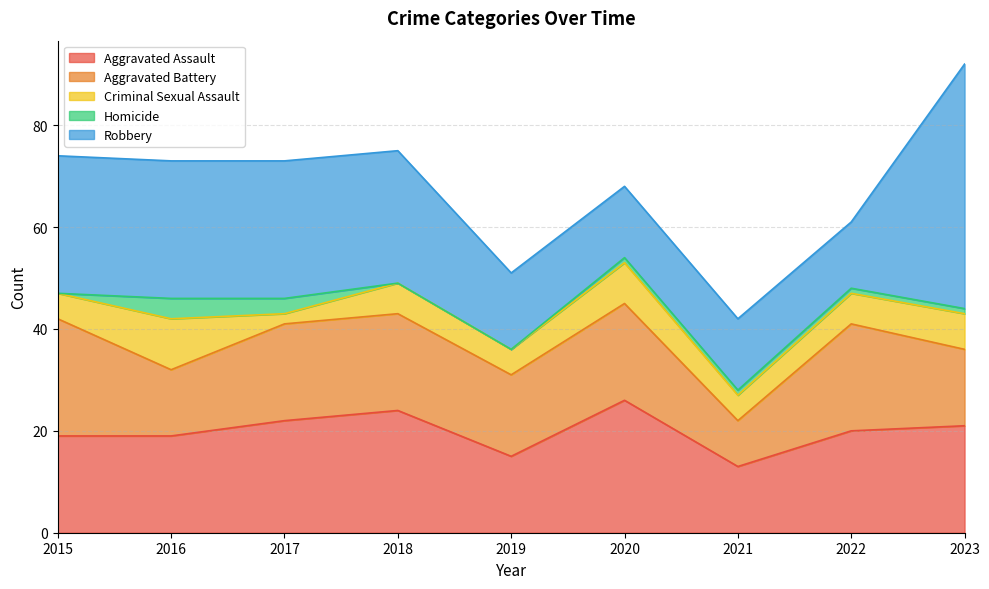

What is the maximum value shown in the chart?

48